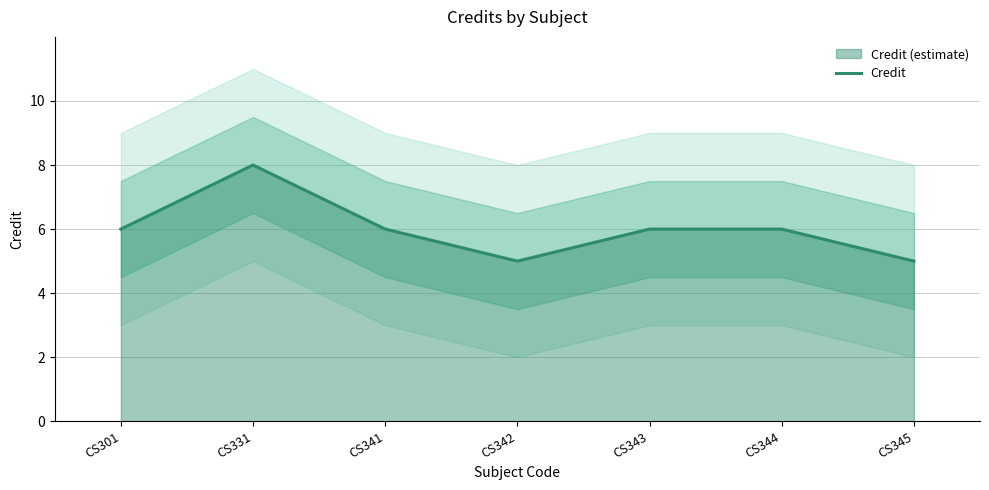

What is the value of the 6th point from the left?

6